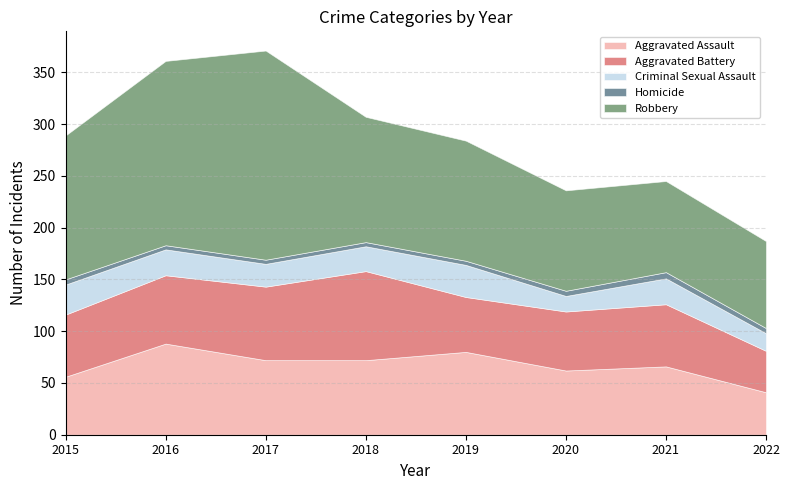

True or false: Robbery and Homicide intersect in this chart.

False